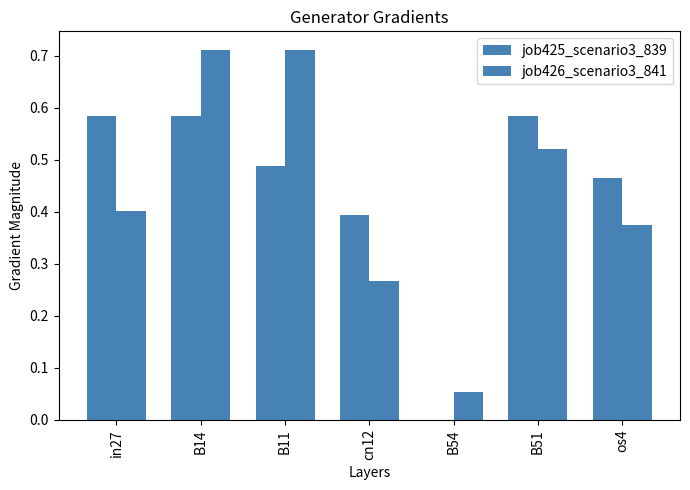

How many values in the job425_scenario3_839 series exceed 0?

6